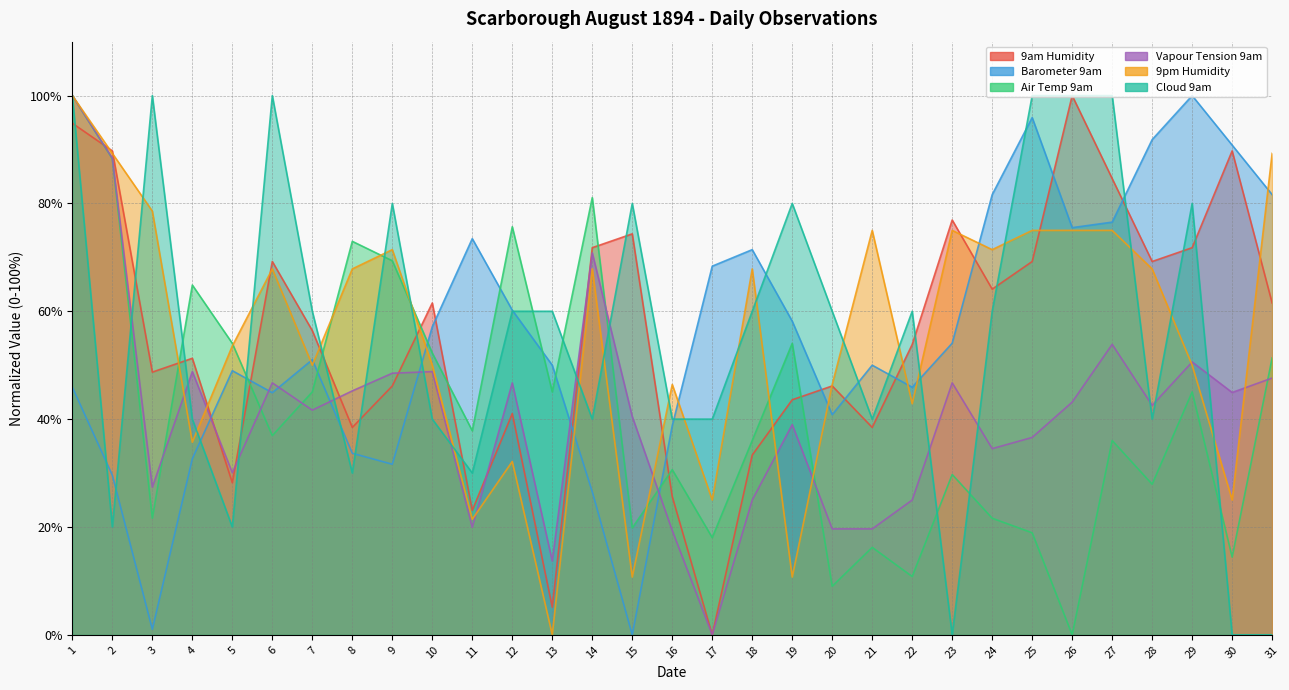

After their last crossing, which series has the higher values: 9pm Humidity or Barometer 9am?

9pm Humidity